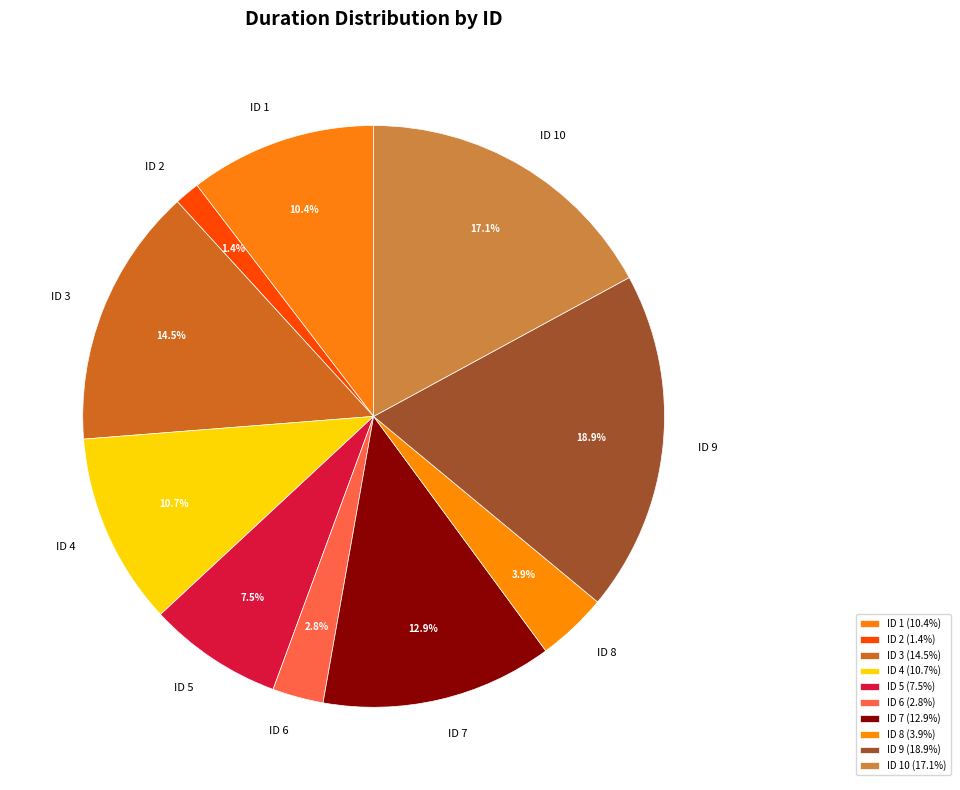

To the nearest percent, what is the average slice percentage?

10%